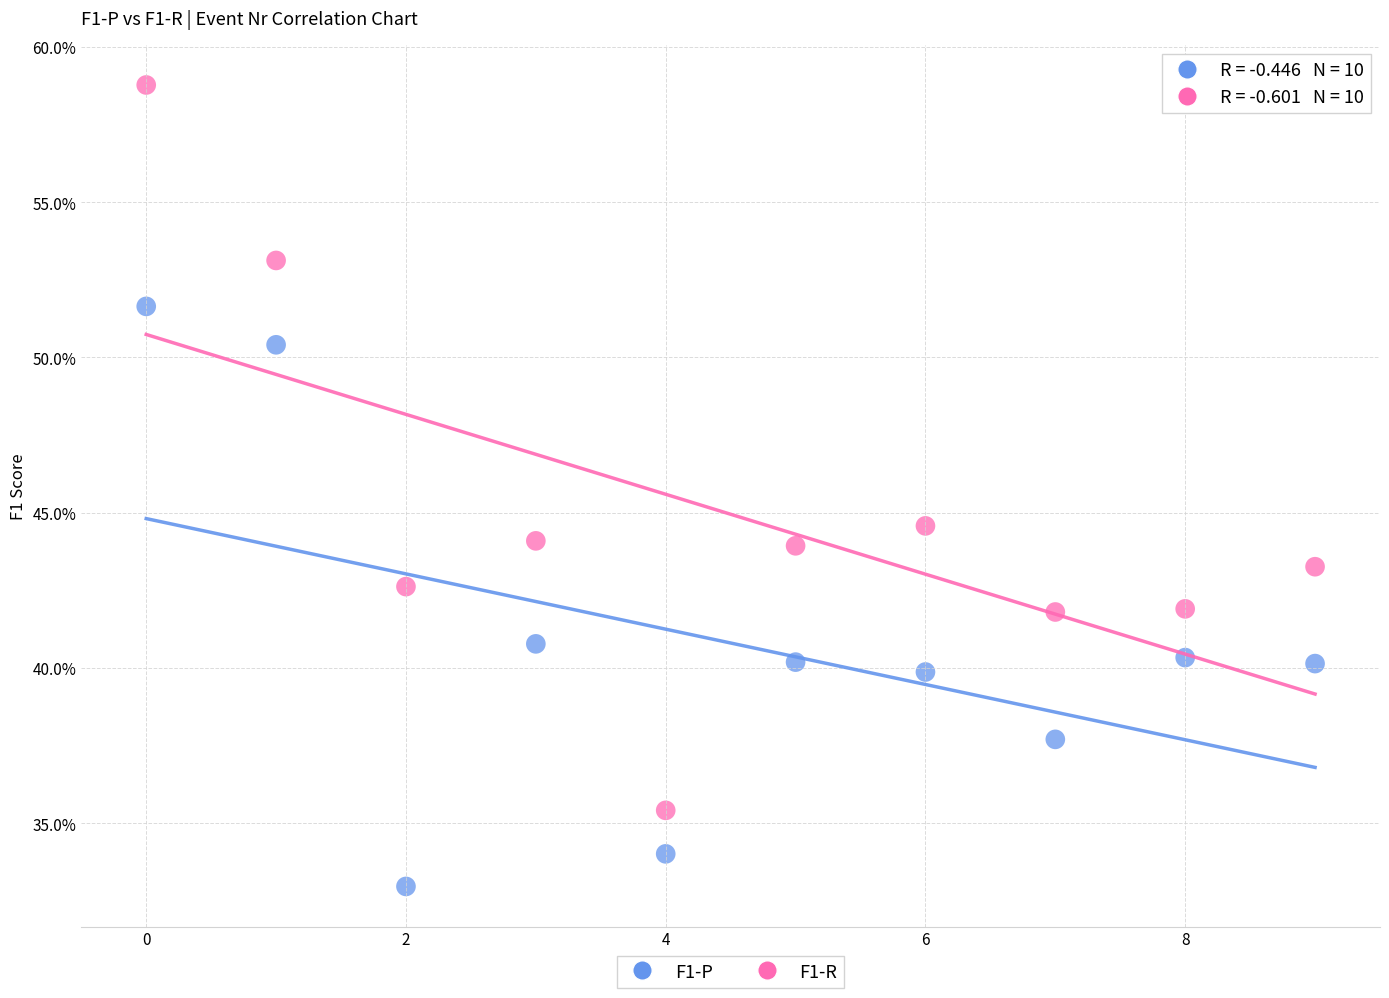

Which series reaches the minimum Y coordinate?

F1-P